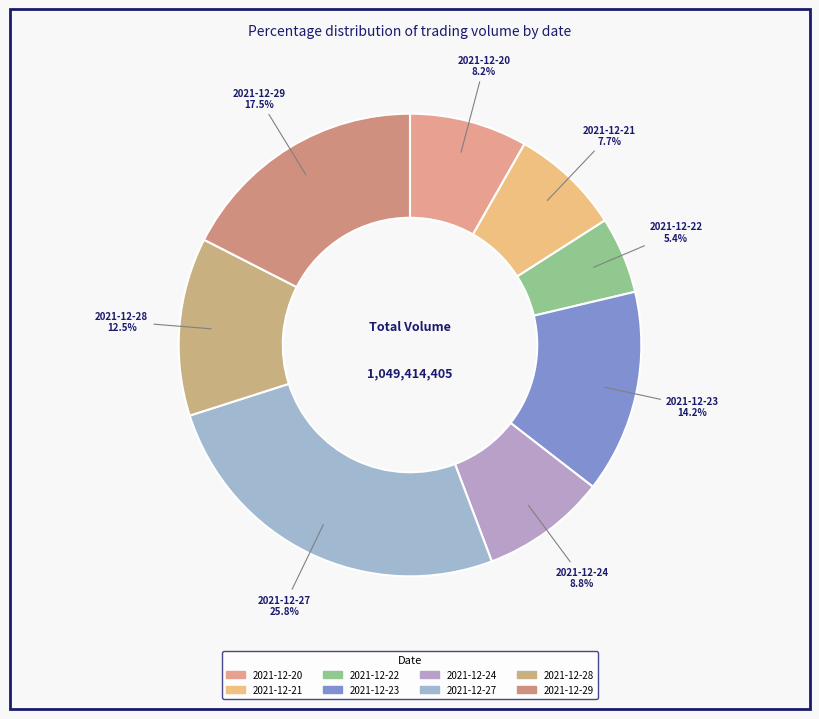

Is 2021-12-28 the majority of the pie?

No